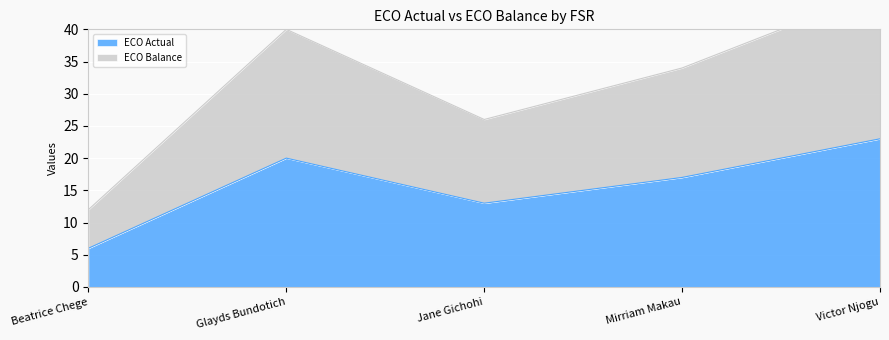

True or false: ECO Balance and ECO Actual intersect in this chart.

False